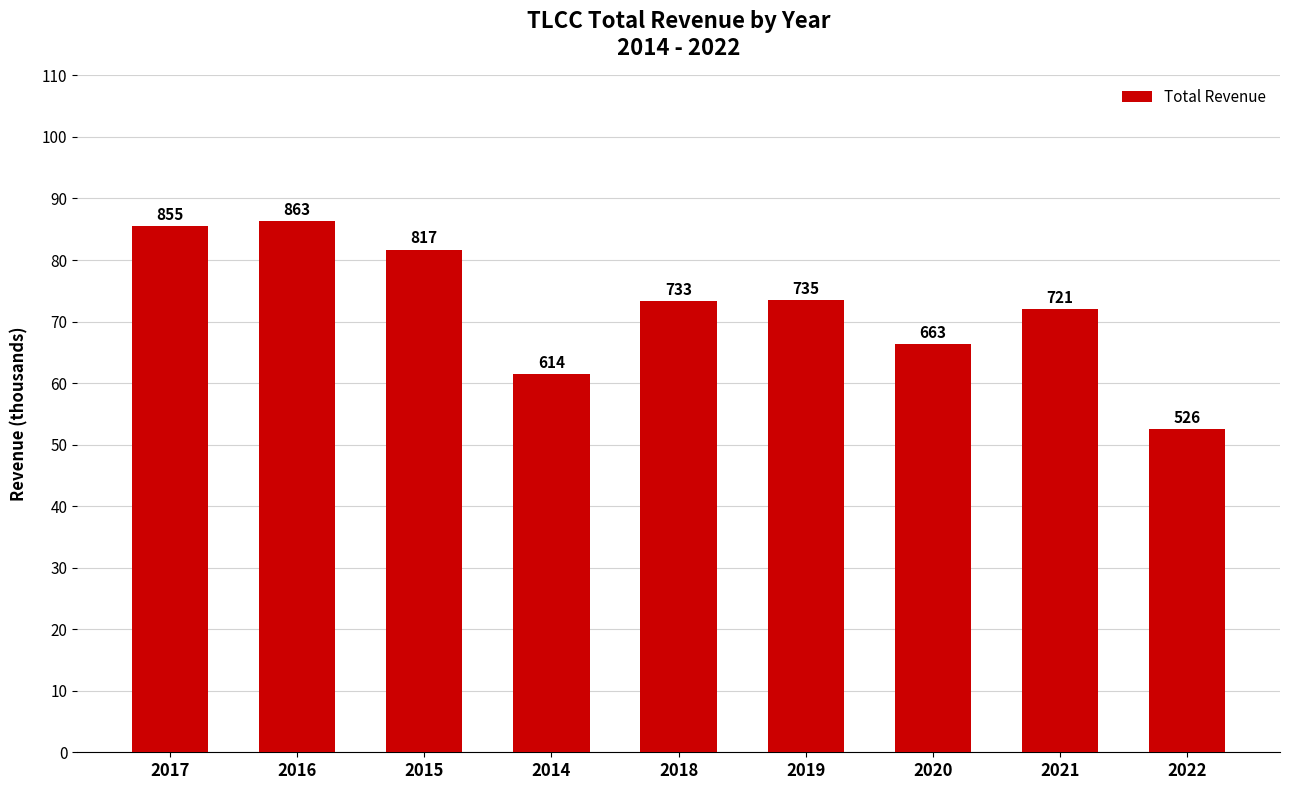

What is the minimum value shown in the chart?

52600